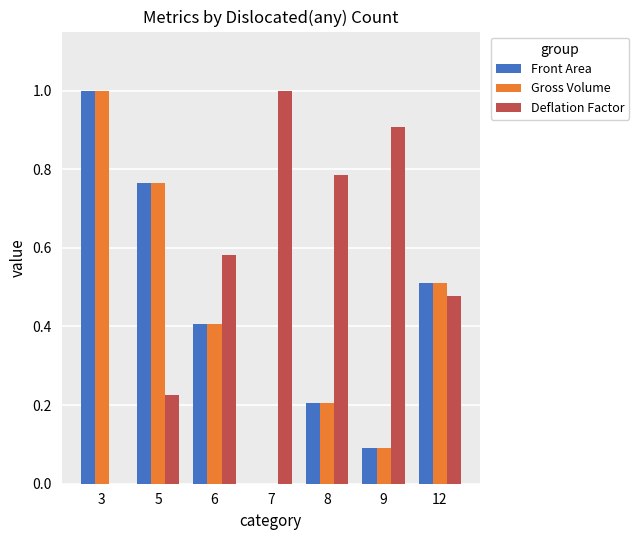

What is the average value of the Front Area series?

0.4